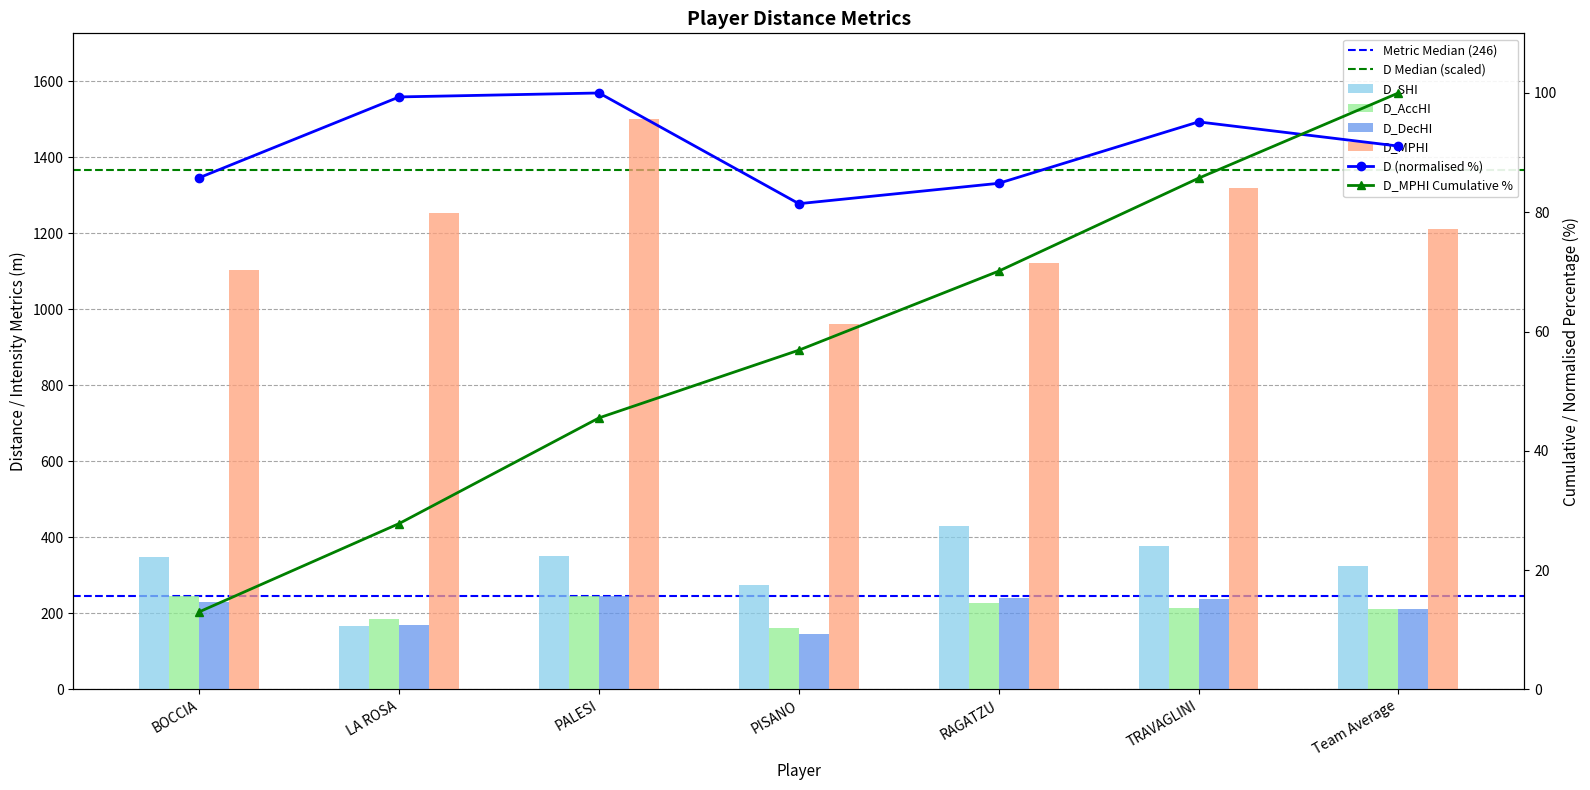

Count the number of categories in the chart.

7